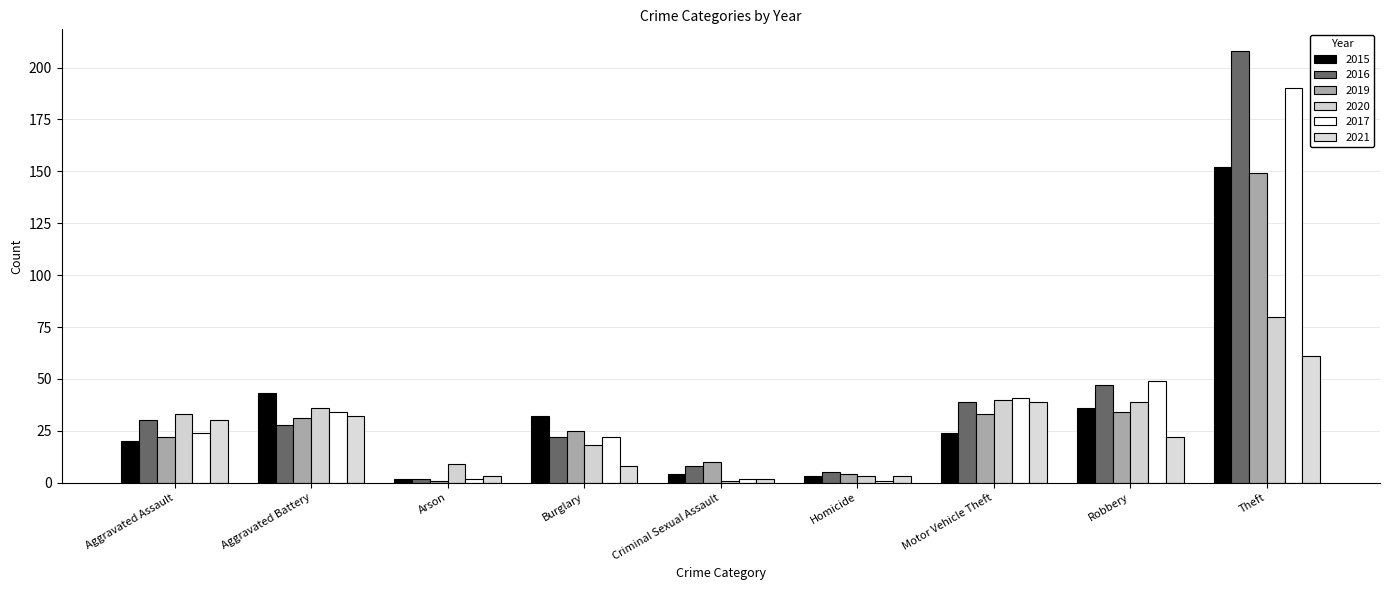

Which series changed the most between Arson and Robbery?

2017